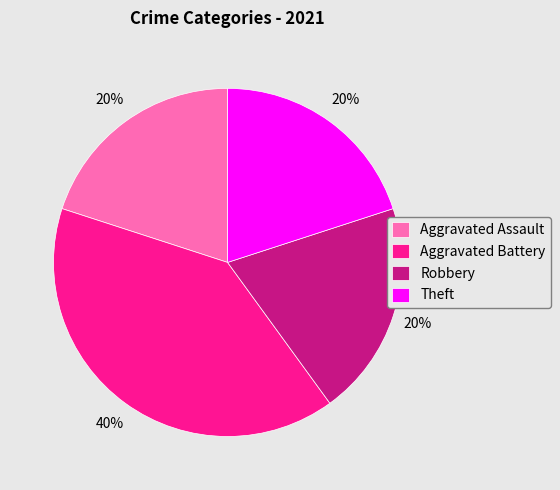

True or false: Theft accounts for 15% of the total.

False